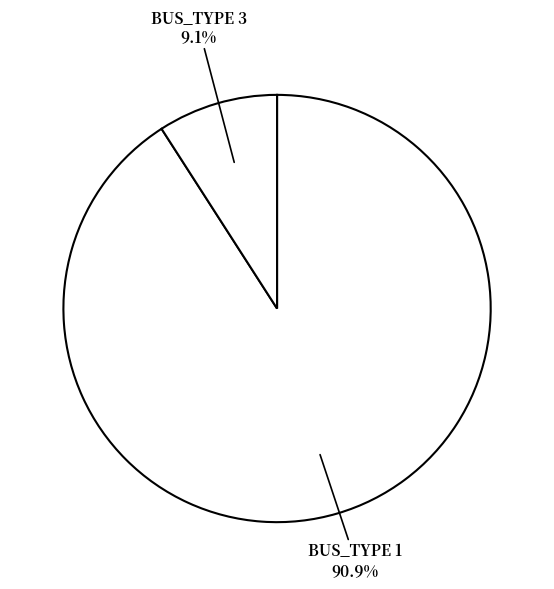

What is the ratio of the value at BUS_TYPE 3 to the value at BUS_TYPE 1?

0.1